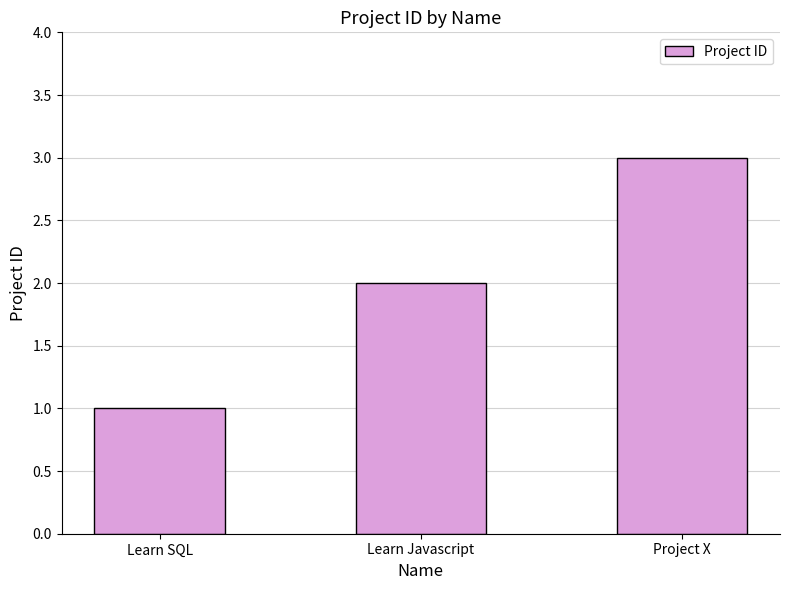

How many bars are there in total?

3